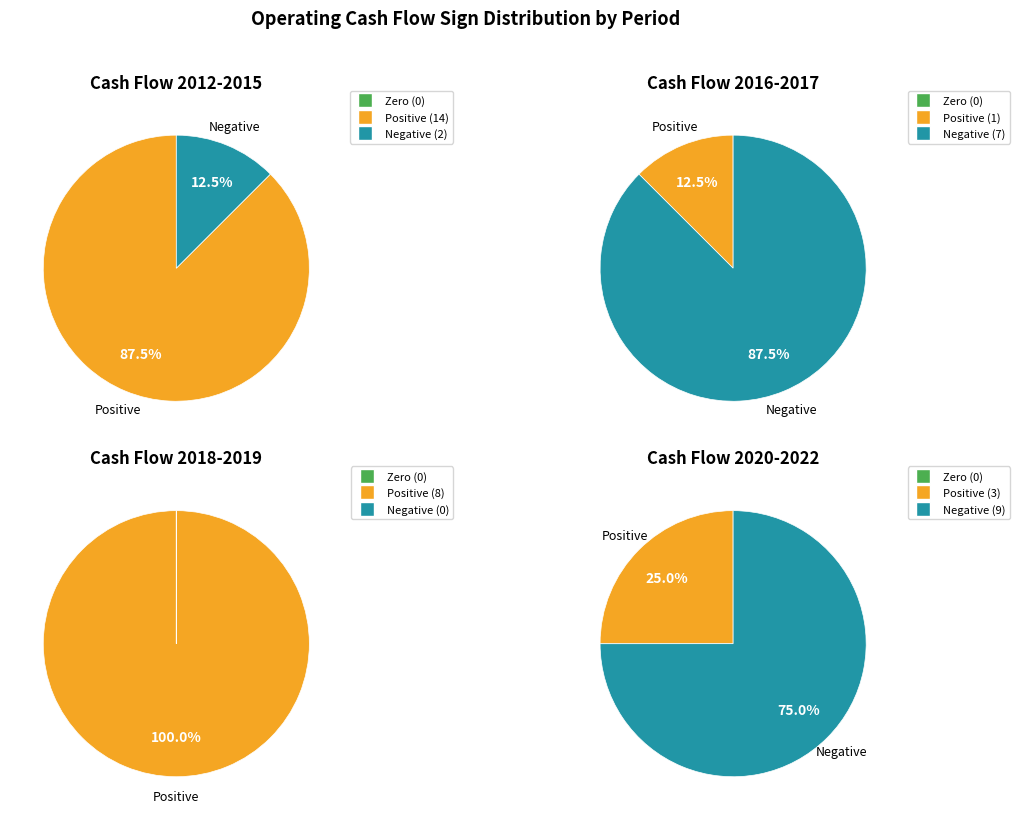

Is 2015 the majority of the pie?

No